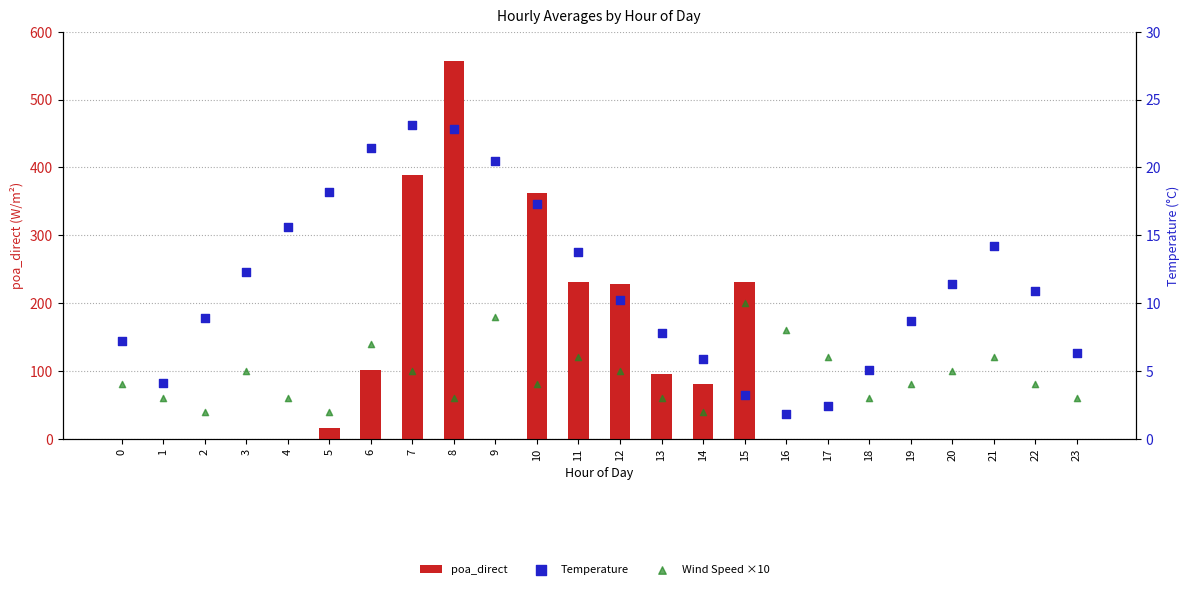

Which series contains the highest Y value?

poa_direct